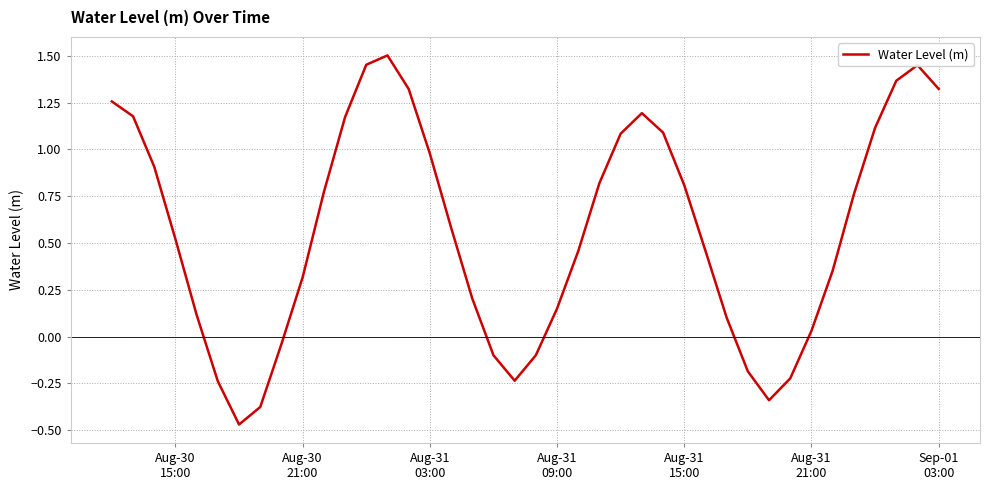

How many interior local valleys (lower than both neighbors) does the data have?

3